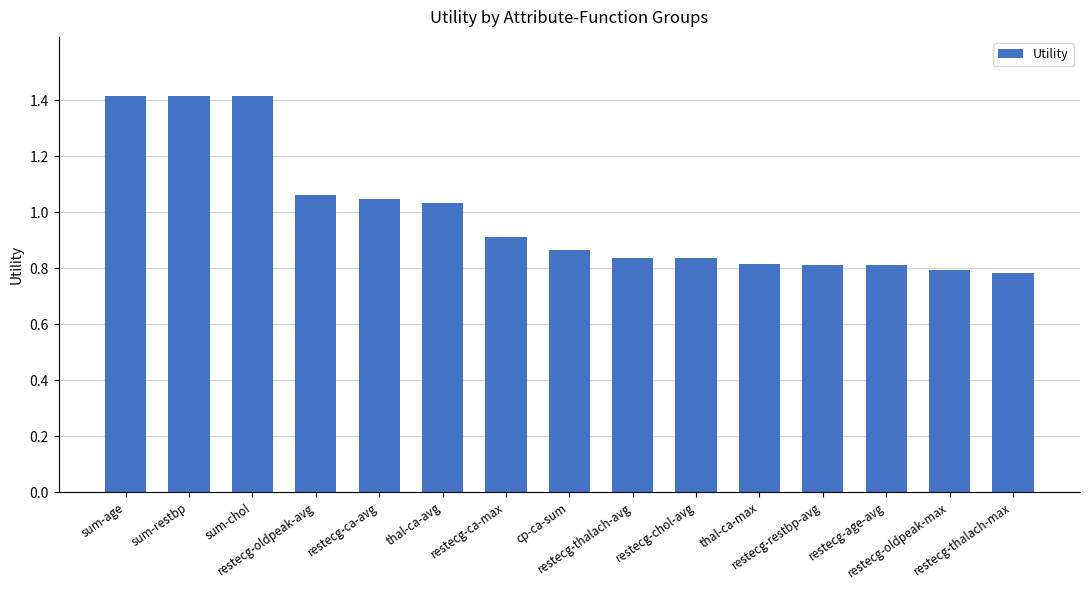

How many bars are there in total?

15